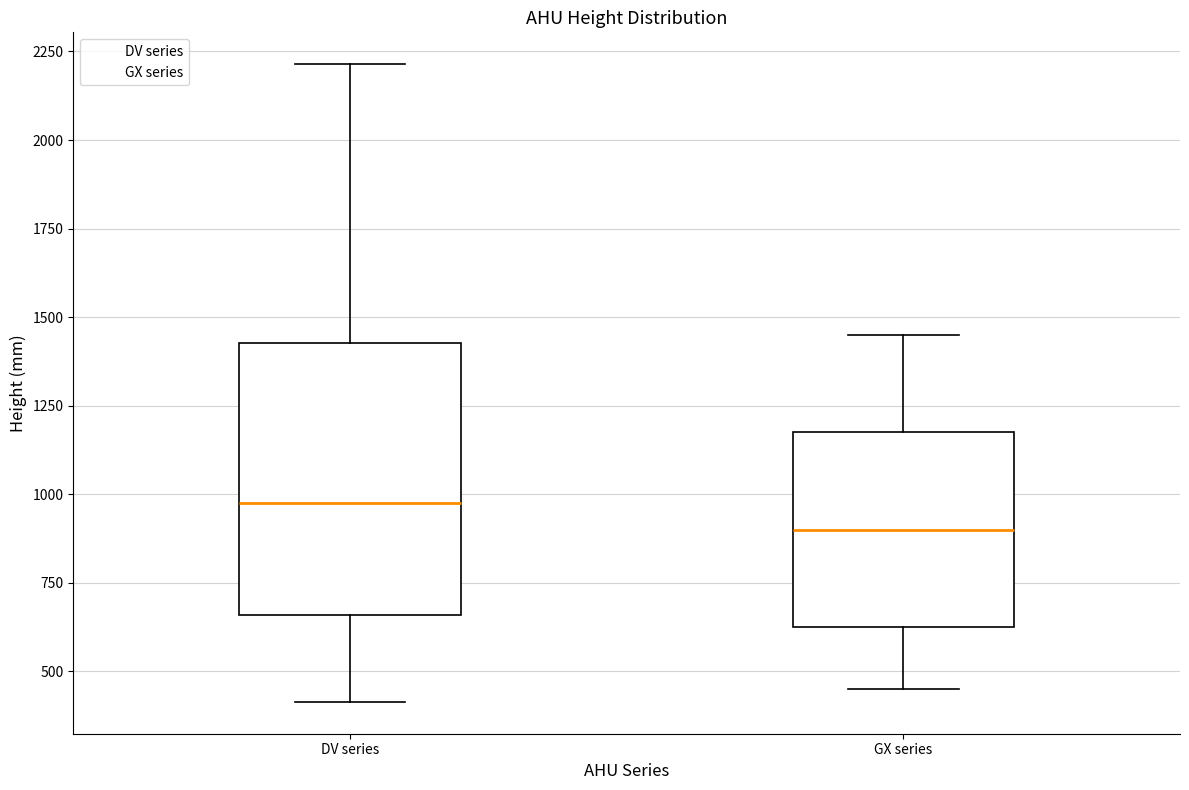

Which box's median line is the highest?

DV series